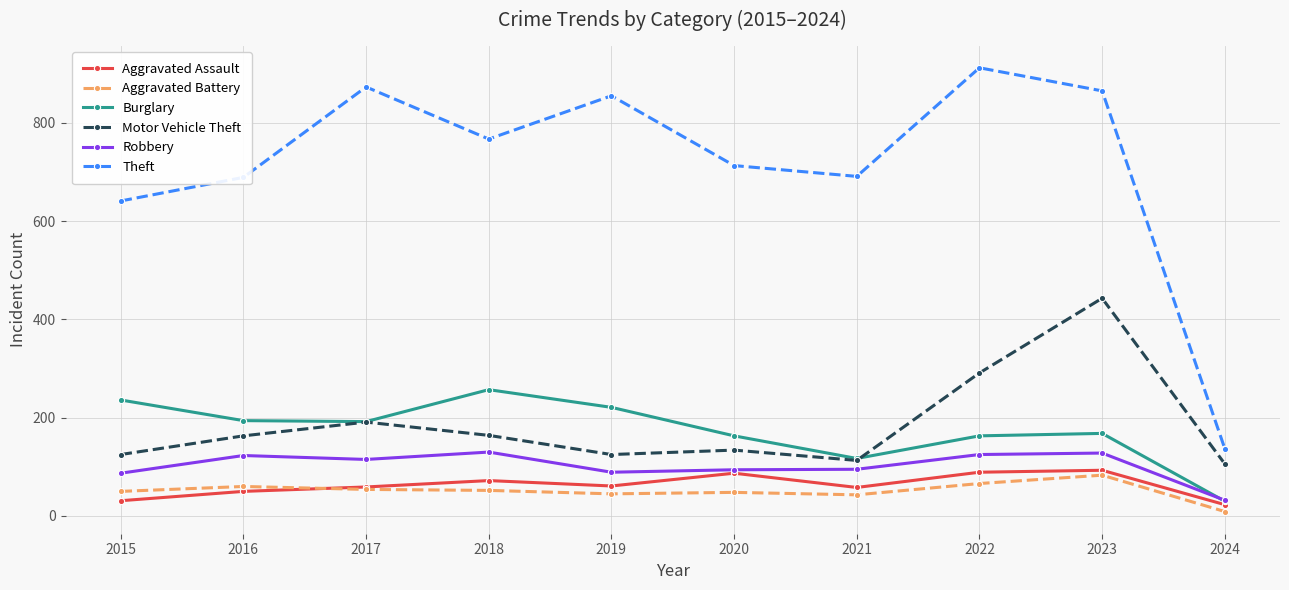

Which series has the largest total across all categories?

Theft